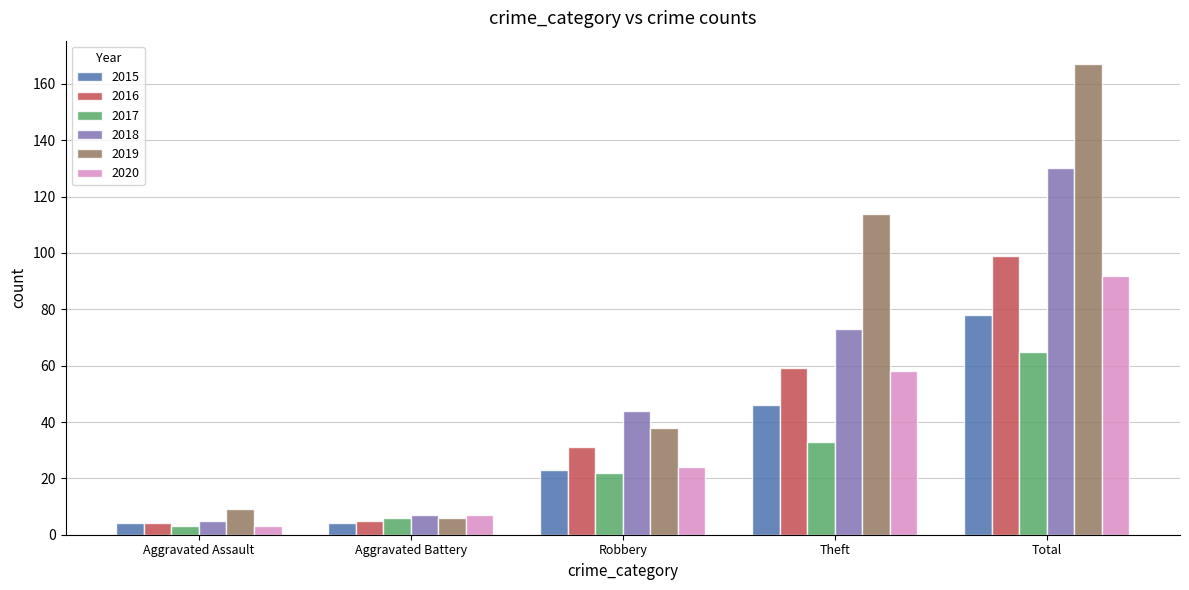

What are all the series names shown in the legend?

2015, 2016, 2017, 2018, 2019, 2020